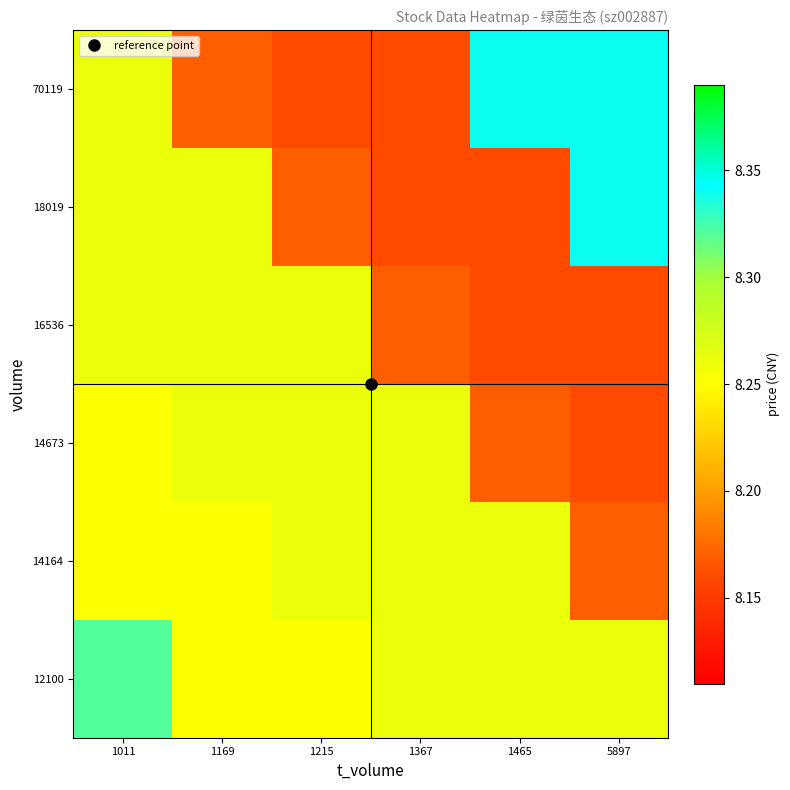

Reading right to left, what are all the values shown in this chart?

12100: 5897=8.3	1465=8.3	1367=8.3	1215=8.2	1169=8.2	1011=8.3
14164: 5897=8.2	1465=8.3	1367=8.3	1215=8.3	1169=8.2	1011=8.2
14673: 5897=8.2	1465=8.2	1367=8.3	1215=8.3	1169=8.3	1011=8.2
16536: 5897=8.2	1465=8.2	1367=8.2	1215=8.3	1169=8.3	1011=8.3
18019: 5897=8.3	1465=8.2	1367=8.2	1215=8.2	1169=8.3	1011=8.3
70119: 5897=8.3	1465=8.3	1367=8.2	1215=8.2	1169=8.2	1011=8.3